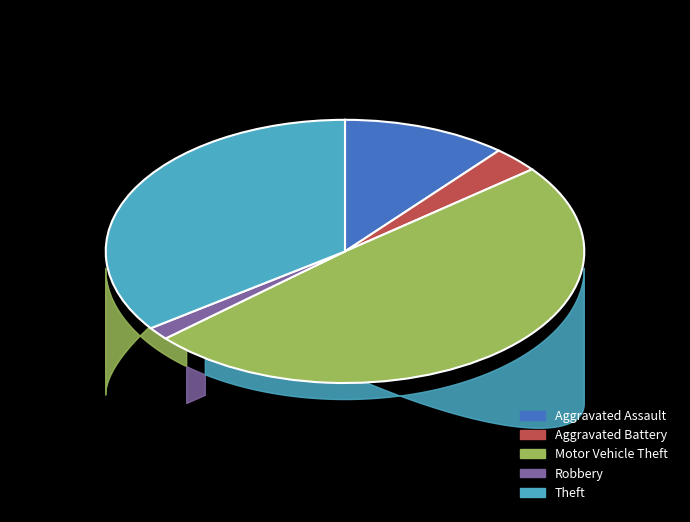

Is Motor Vehicle Theft the majority of the pie?

No